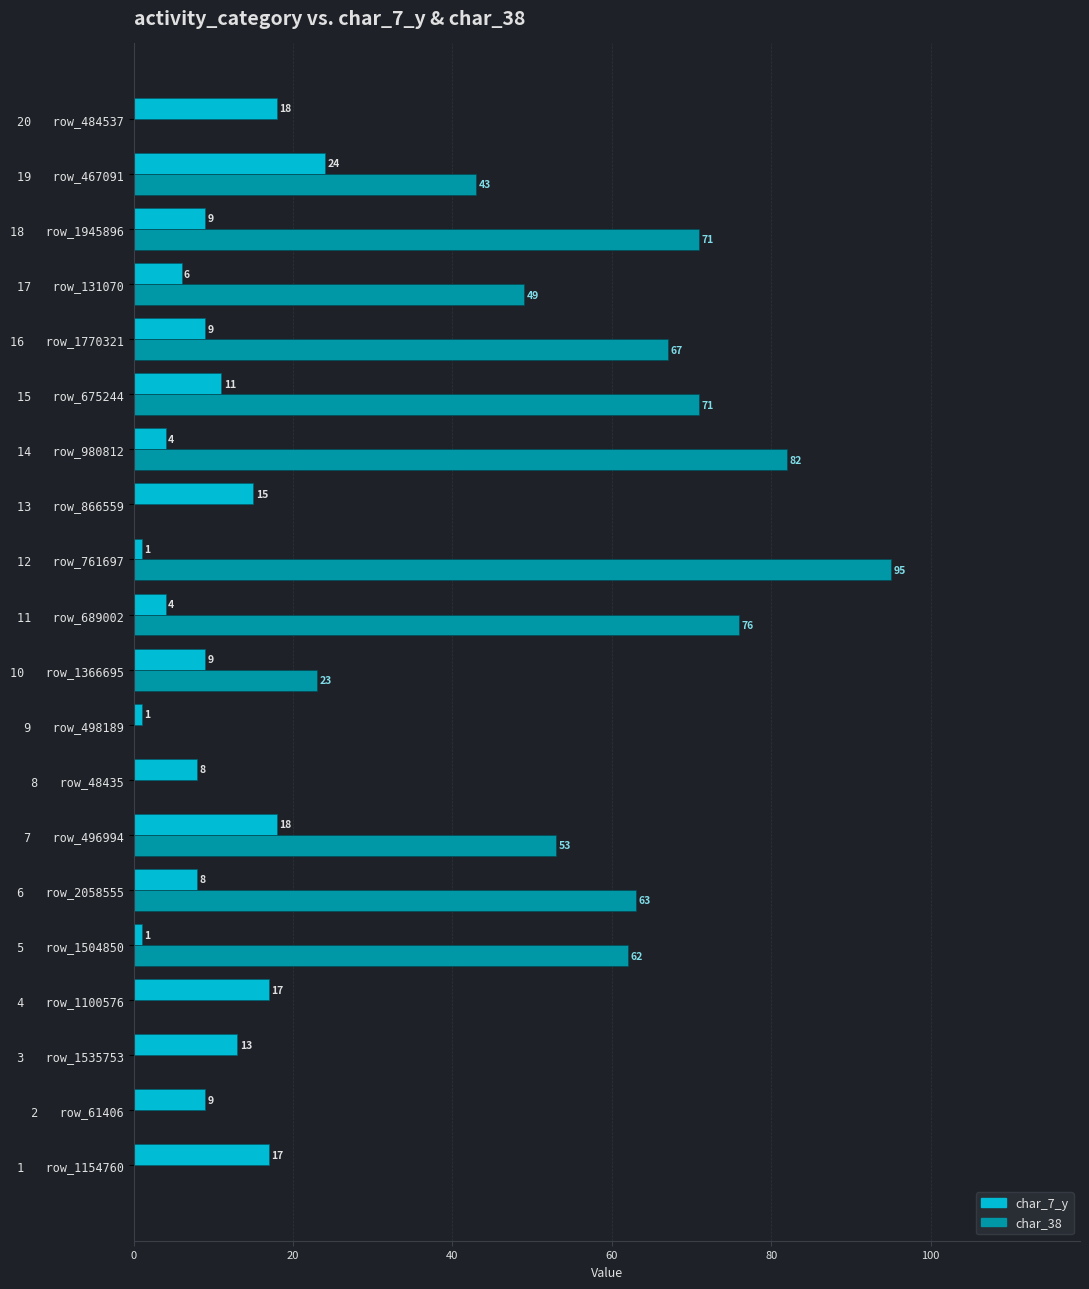

What are all the series names shown in the legend?

char_7_y, char_38